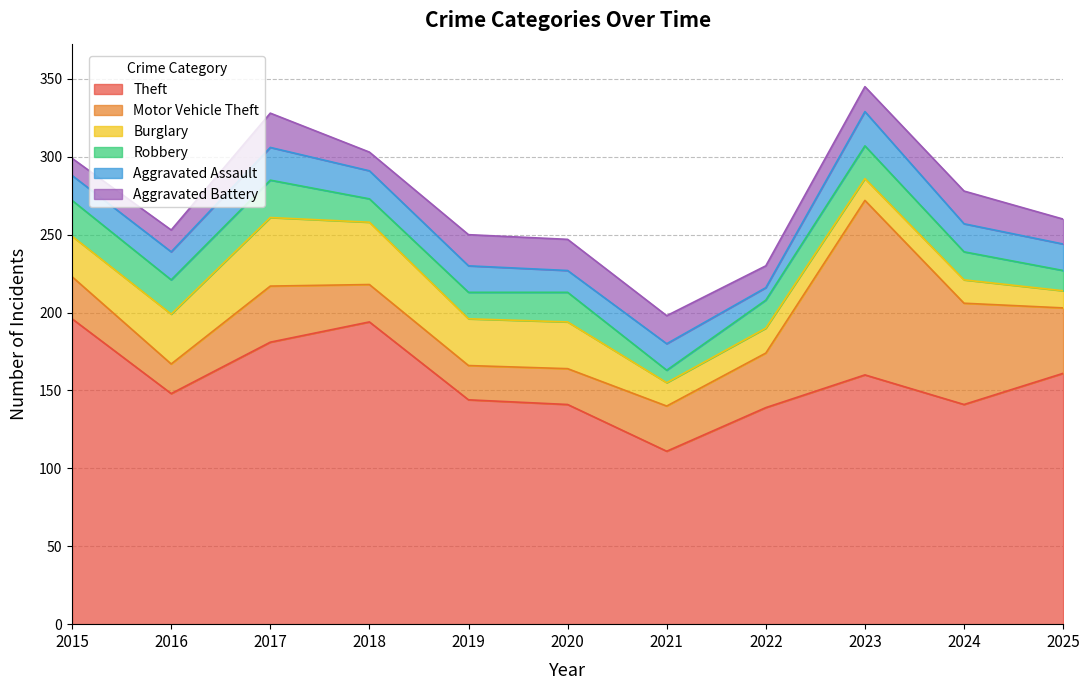

What is the sum of all Burglary values?

273